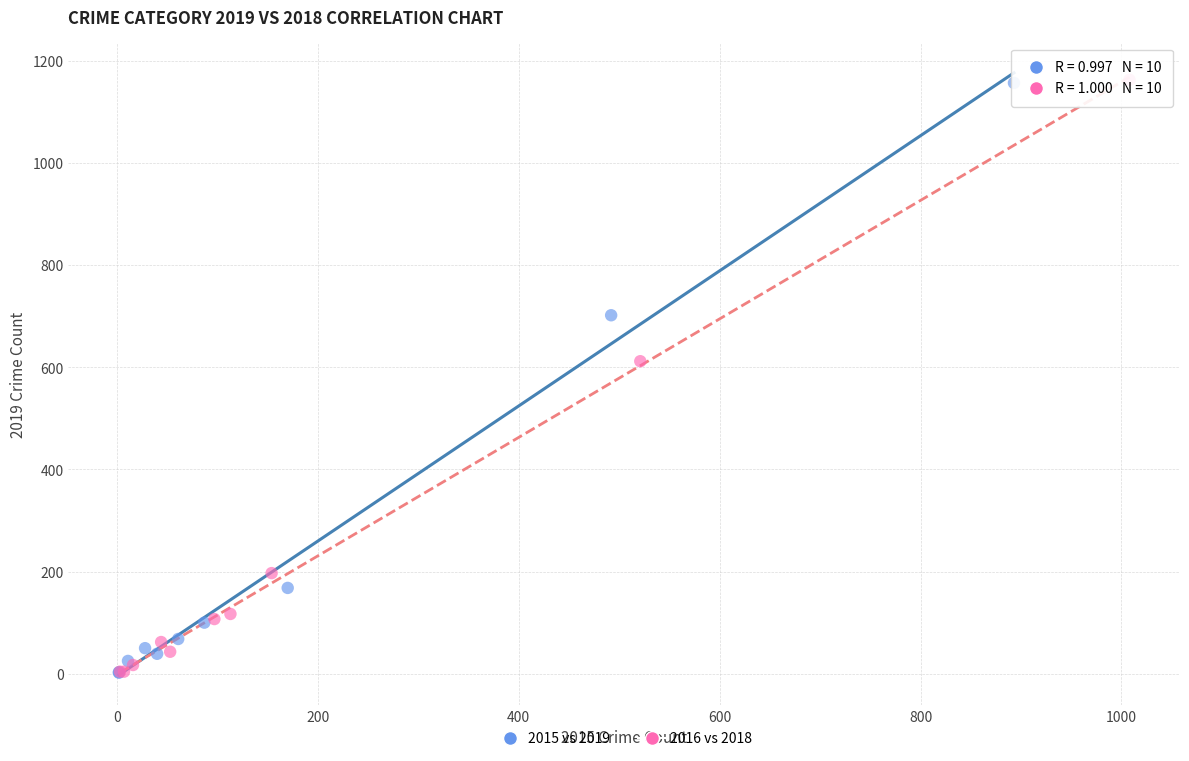

Which series has the largest Y range (max minus min)?

2016 vs 2018